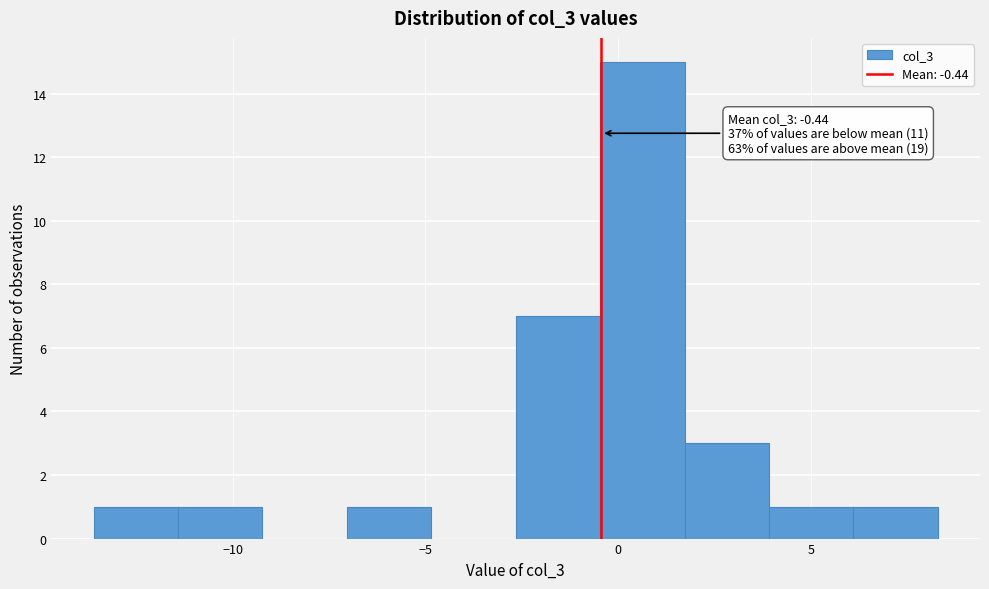

Over which range of the x-axis is the bar tallest?

-0.5 to 1.5